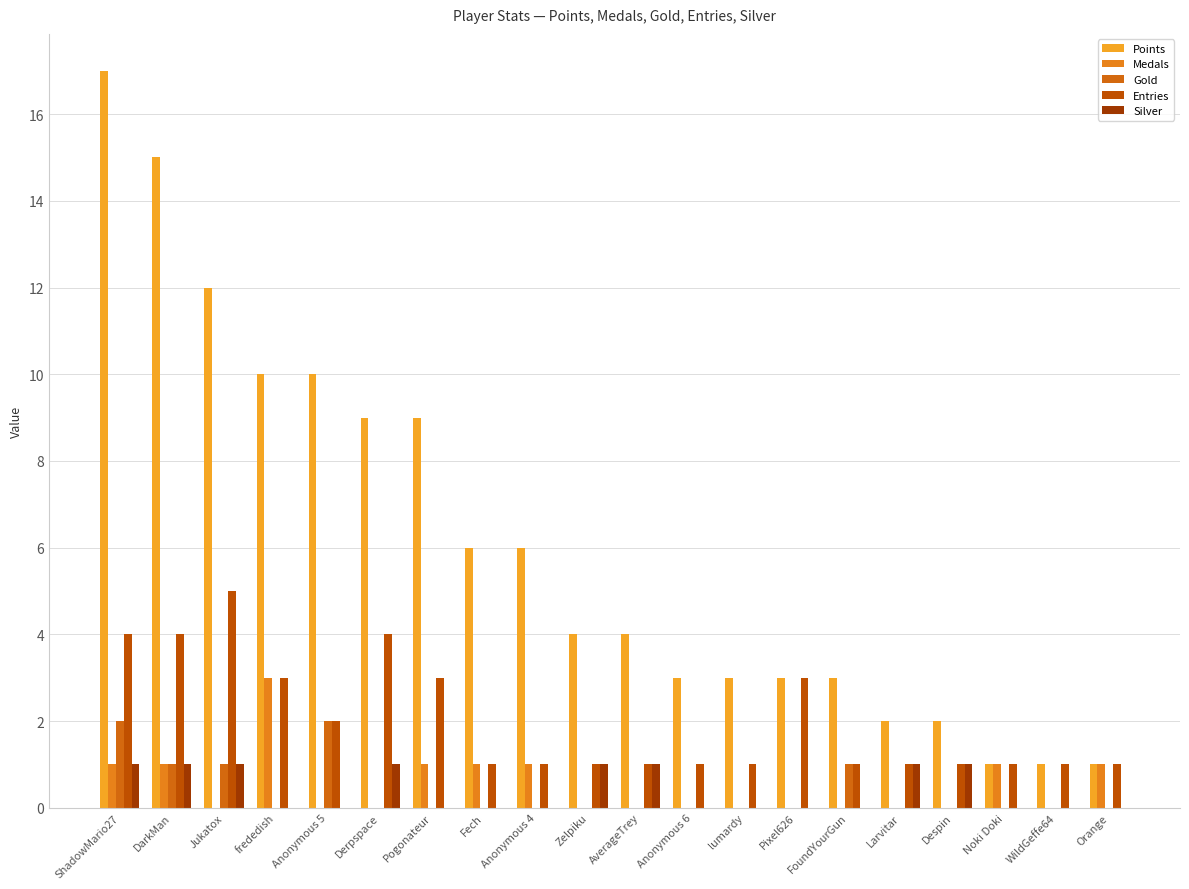

Rank the series by their maximum value, from lowest to highest.

Silver, Gold, Medals, Entries, Points